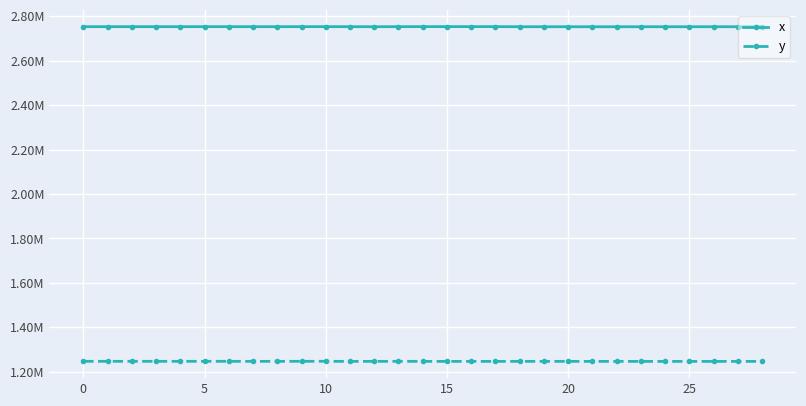

What are all the series names shown in the legend?

x, y